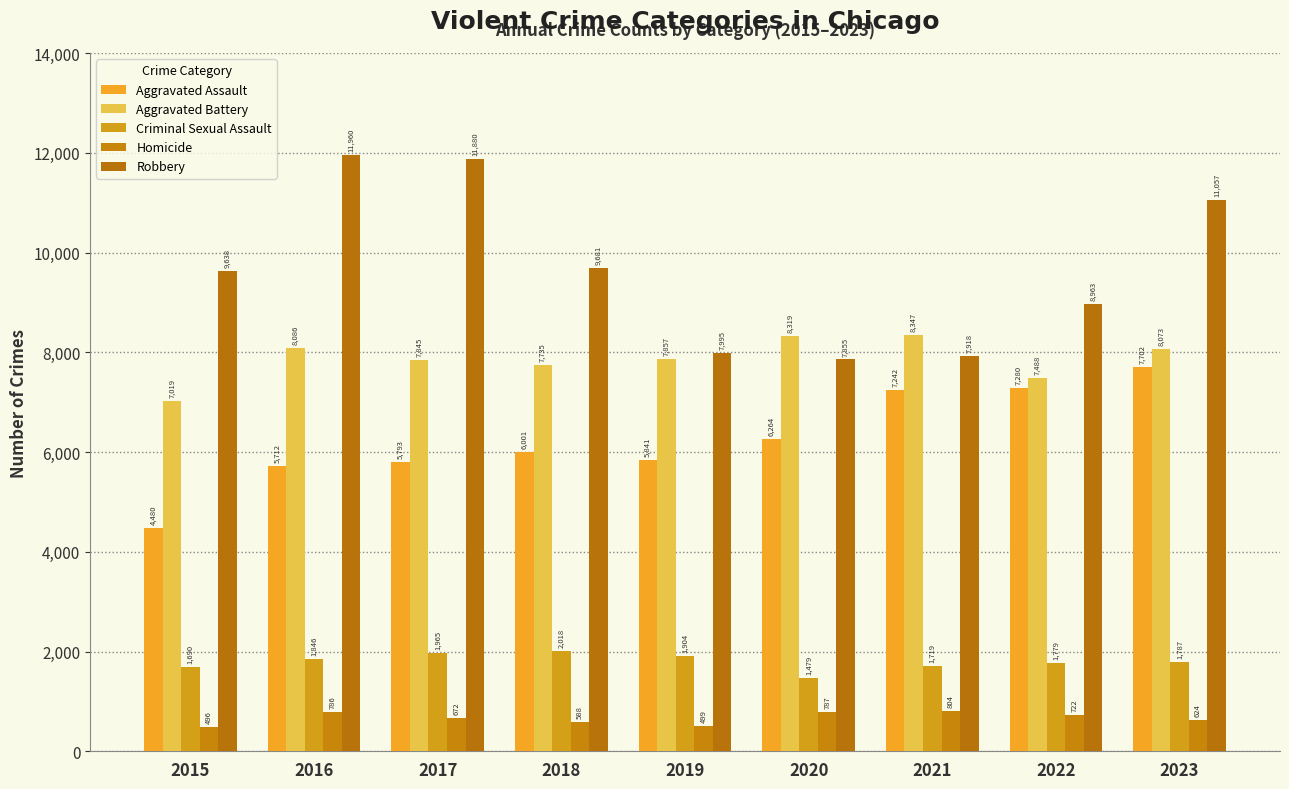

Reading right to left, extract all data points from this chart.

Aggravated Assault: 2023=7702	2022=7280	2021=7242	2020=6264	2019=5841	2018=6001	2017=5793	2016=5712	2015=4480
Aggravated Battery: 2023=8073	2022=7488	2021=8347	2020=8319	2019=7857	2018=7735	2017=7845	2016=8086	2015=7019
Criminal Sexual Assault: 2023=1787	2022=1779	2021=1719	2020=1479	2019=1904	2018=2018	2017=1965	2016=1846	2015=1690
Homicide: 2023=624	2022=722	2021=804	2020=787	2019=499	2018=588	2017=672	2016=786	2015=496
Robbery: 2023=11057	2022=8963	2021=7918	2020=7855	2019=7995	2018=9681	2017=11880	2016=11960	2015=9638